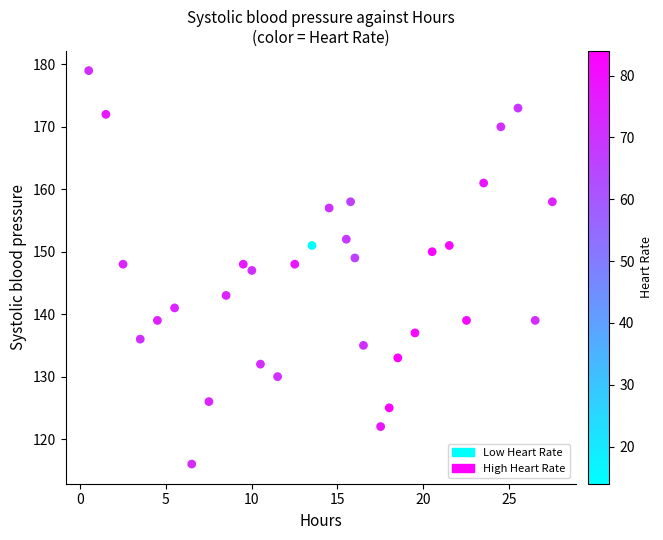

What is the range of Y values (max minus min)?

63